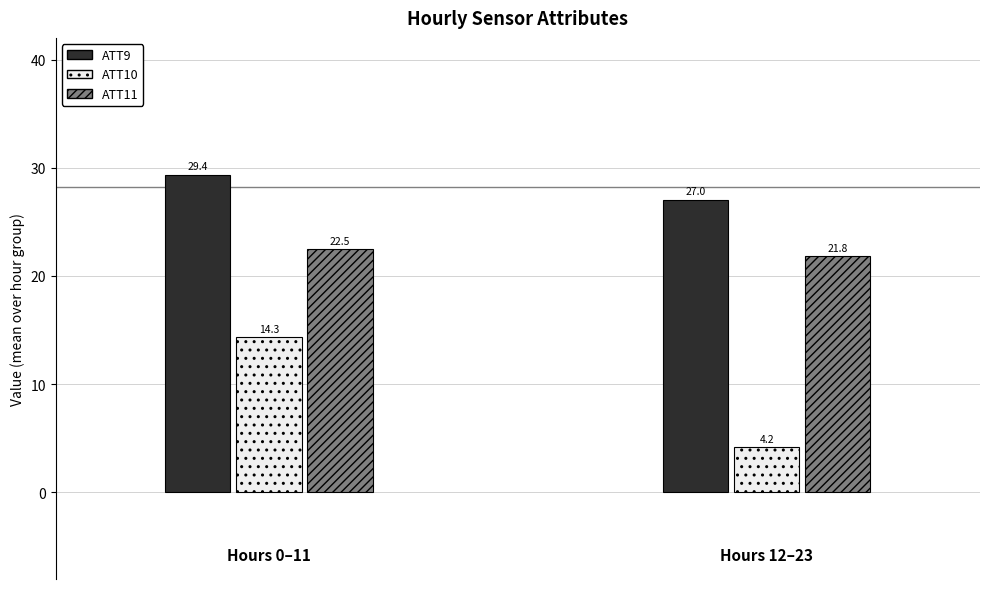

Does the chart contain any negative values?

No